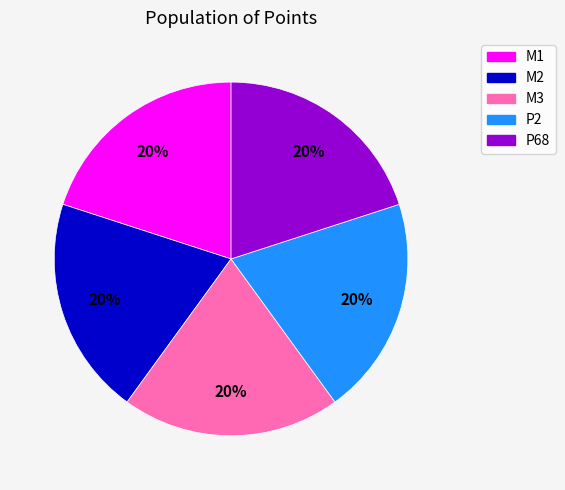

What is the ratio of the value at M2 to the value at M3?

1.0